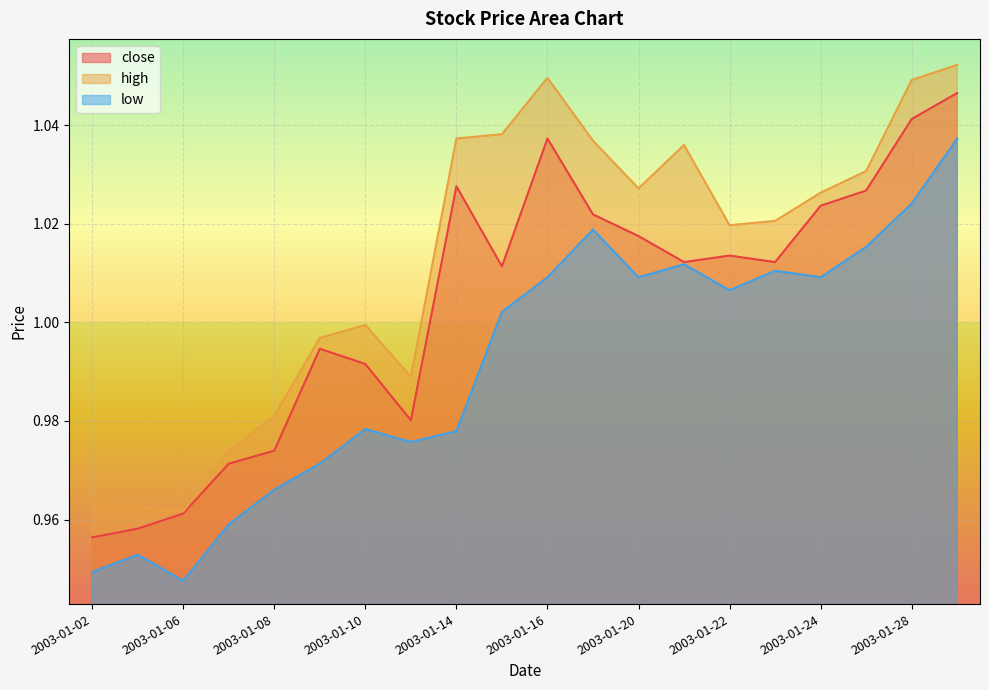

Reading right to left, list all the values displayed in this chart.

close: 1.0	1.0	1.0	1.0	1.0	1.0	1.0	1.0	1.0	1.0	1.0	1.0	1.0	1.0	1.0	1.0	1.0	1.0	1.0	1.0
high: 1.1	1.0	1.0	1.0	1.0	1.0	1.0	1.0	1.0	1.0	1.0	1.0	1.0	1.0	1.0	1.0	1.0	1.0	1.0	1.0
low: 1.0	1.0	1.0	1.0	1.0	1.0	1.0	1.0	1.0	1.0	1.0	1.0	1.0	1.0	1.0	1.0	1.0	0.9	1.0	0.9